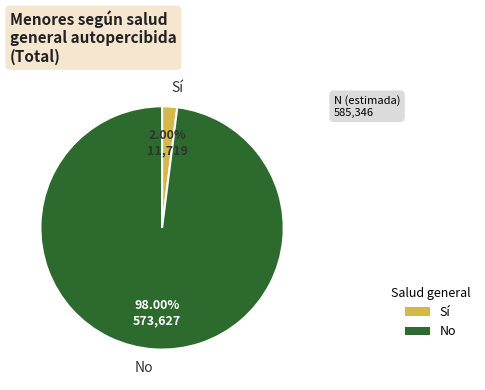

To the nearest percent, what is the average slice percentage?

50%